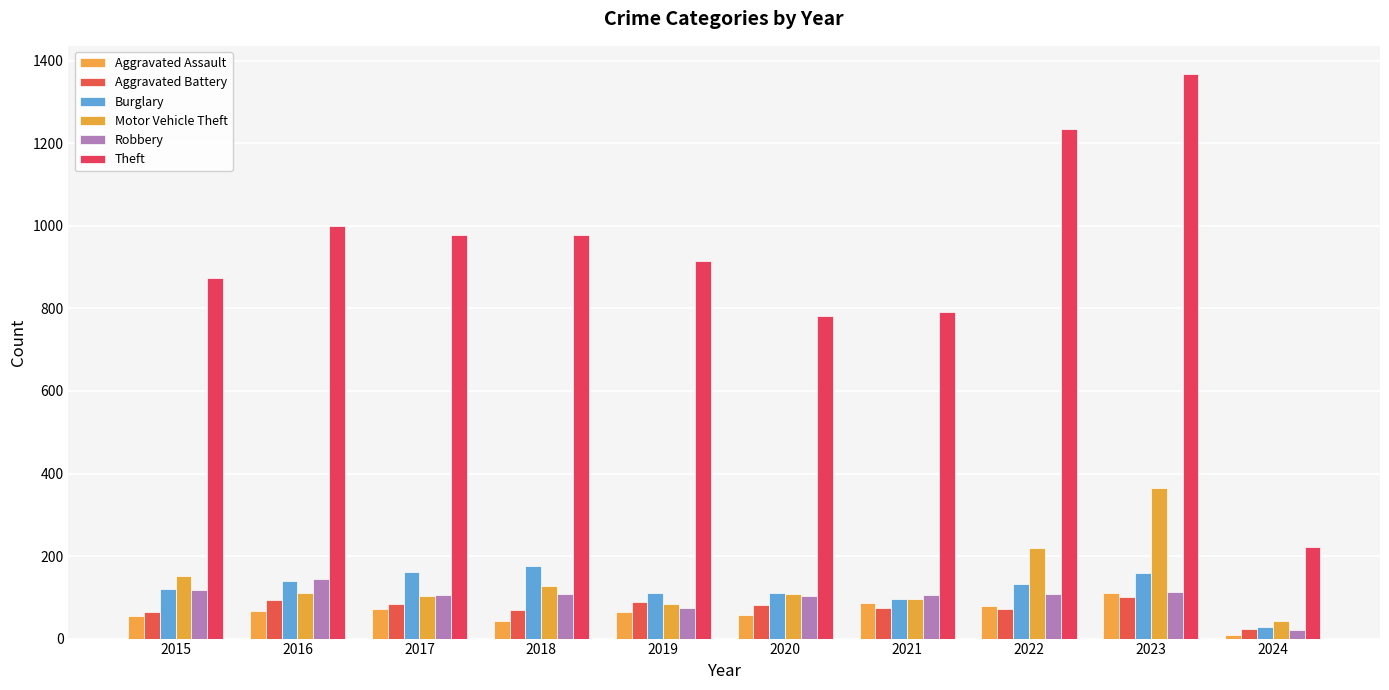

What is the sum of the Theft values at 2019 and 2022?

2149